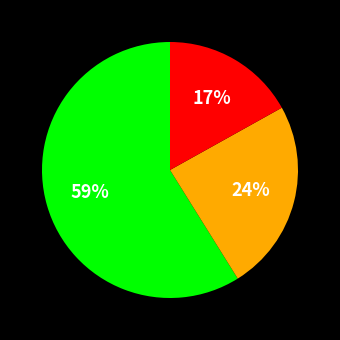

To the nearest percent, what is the average slice percentage?

33%